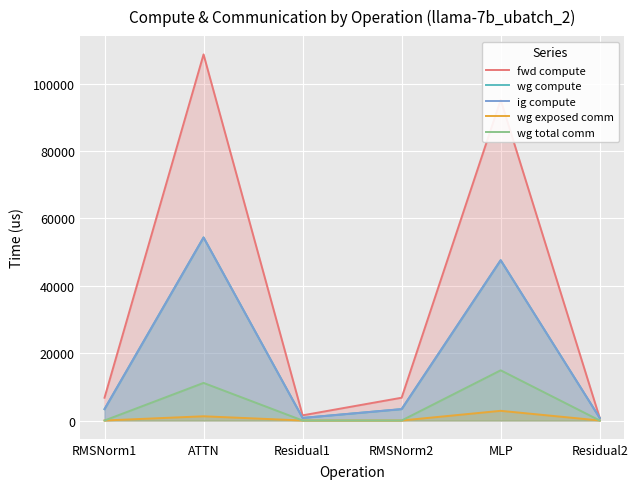

Reading left to right, extract all data points from this chart.

fwd compute: RMSNorm1=6763.3	ATTN=108684.9	Residual1=1533.5	RMSNorm2=6763.3	MLP=95177.9	Residual2=766.8
wg compute: RMSNorm1=3381.7	ATTN=54342.4	Residual1=766.8	RMSNorm2=3381.7	MLP=47589.0	Residual2=766.8
ig compute: RMSNorm1=3381.7	ATTN=54342.4	Residual1=766.8	RMSNorm2=3381.7	MLP=47589.0	Residual2=766.8
wg exposed comm: RMSNorm1=0.0	ATTN=1255.2	Residual1=0.0	RMSNorm2=0.0	MLP=2875.1	Residual2=0.0
wg total comm: RMSNorm1=0.0	ATTN=11160.8	Residual1=0.0	RMSNorm2=0.0	MLP=14903.8	Residual2=0.0